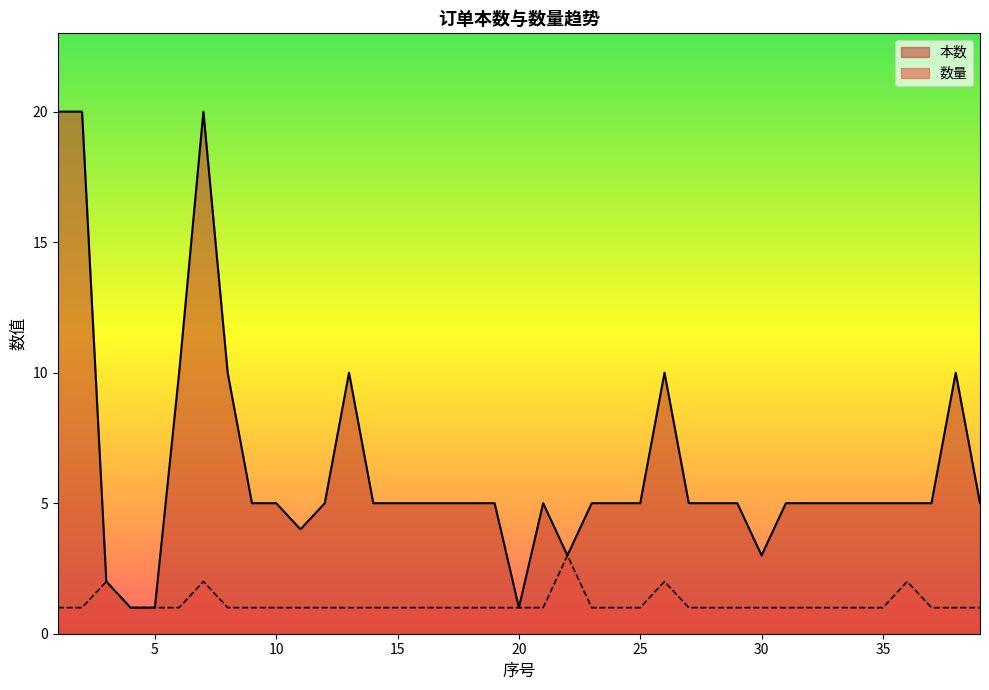

True or false: 本数 and 数量 intersect in this chart.

False